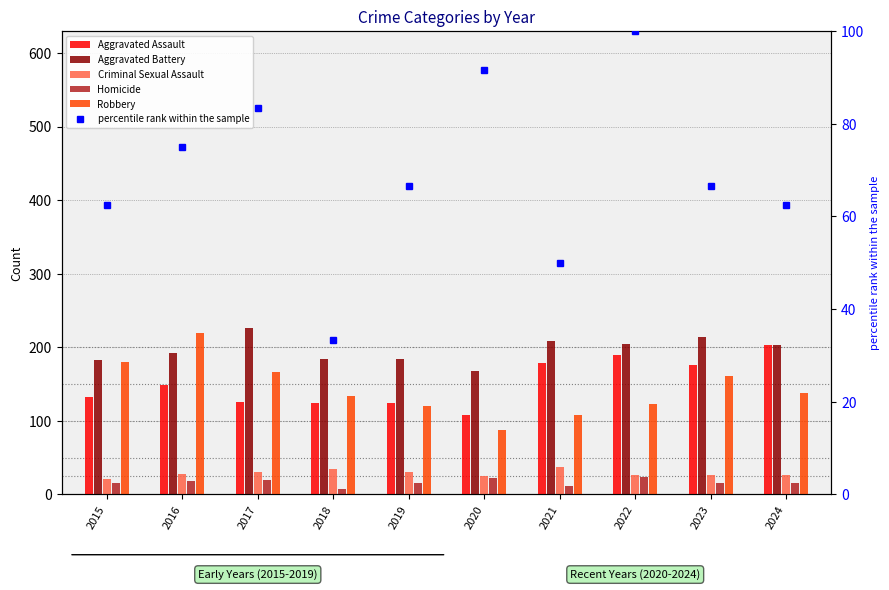

What is the difference between the second highest and minimum values in the Robbery series?

93.0